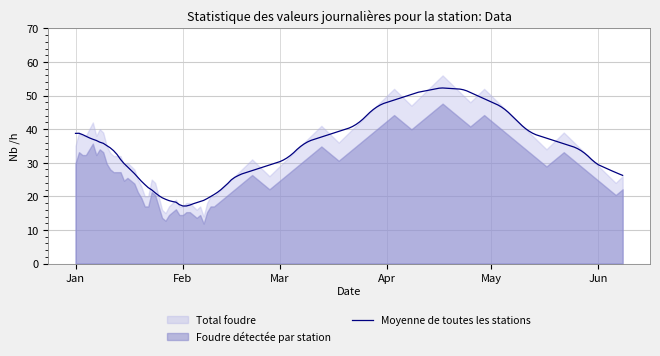

What is the approximate value at 2023-01-16?

30